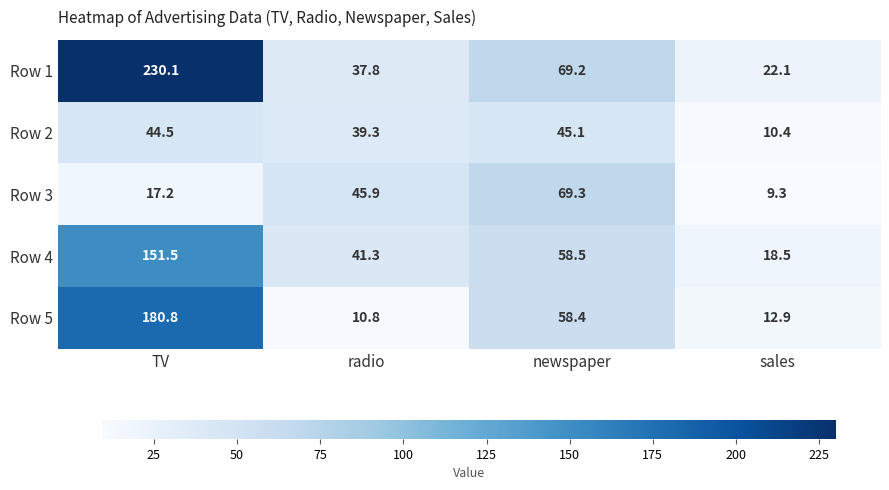

What is the difference between the maximum and minimum values in the Row 1 series?

208.0